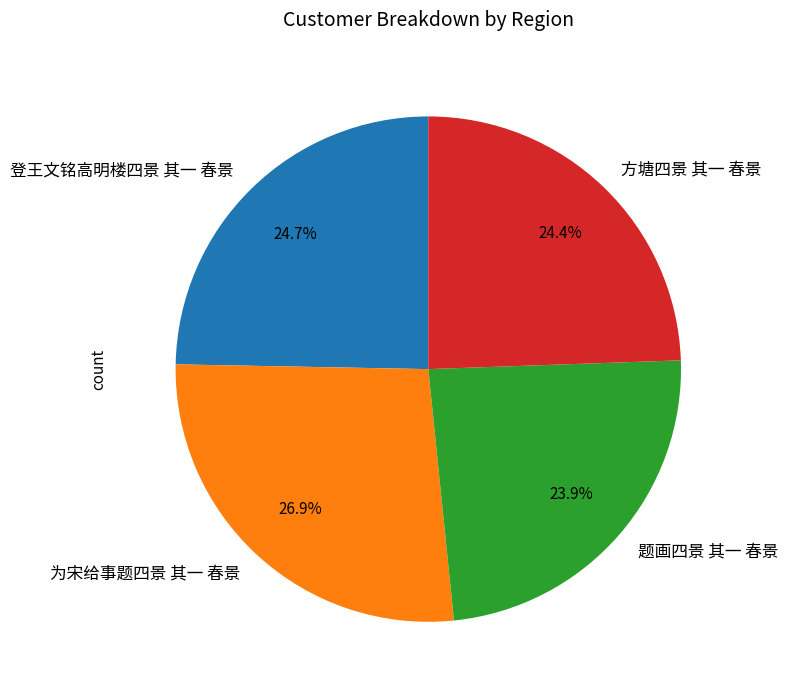

Which category has the biggest portion of the pie?

为宋给事题四景 其一 春景